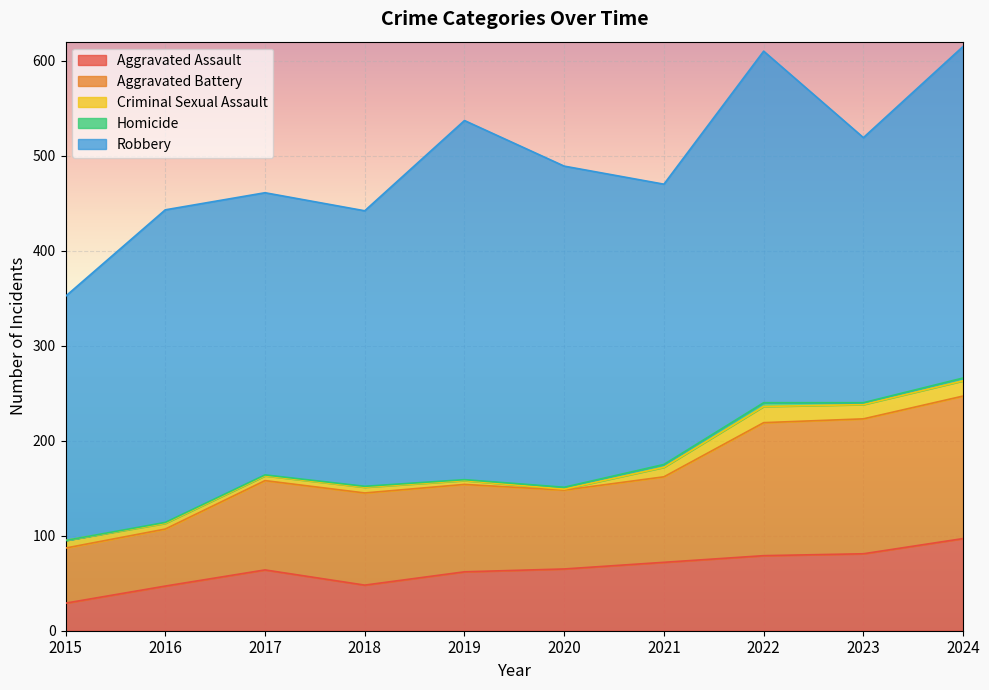

At which label does Homicide first exceed 2?

2021